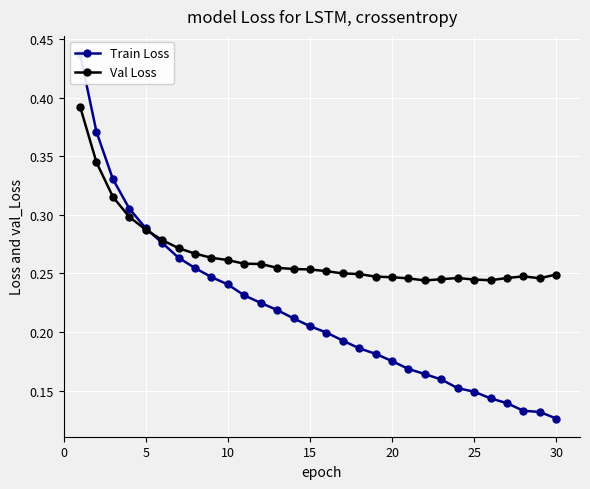

Count the Val Loss values in the range 0 to 1.

30